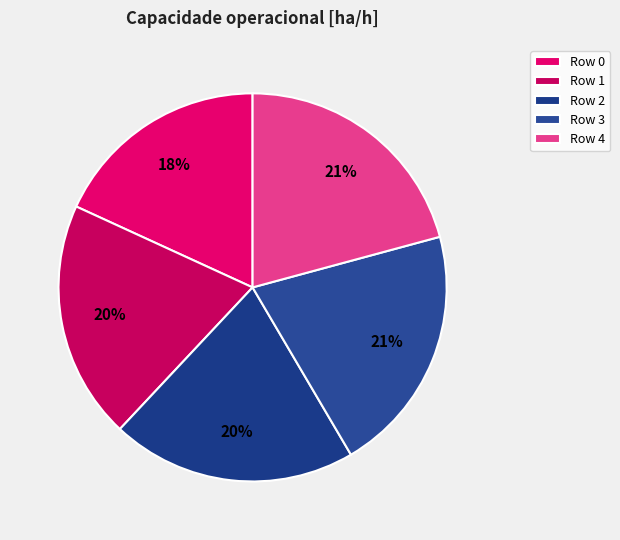

To the nearest percent, what percentage of the pie is Row 4?

21%